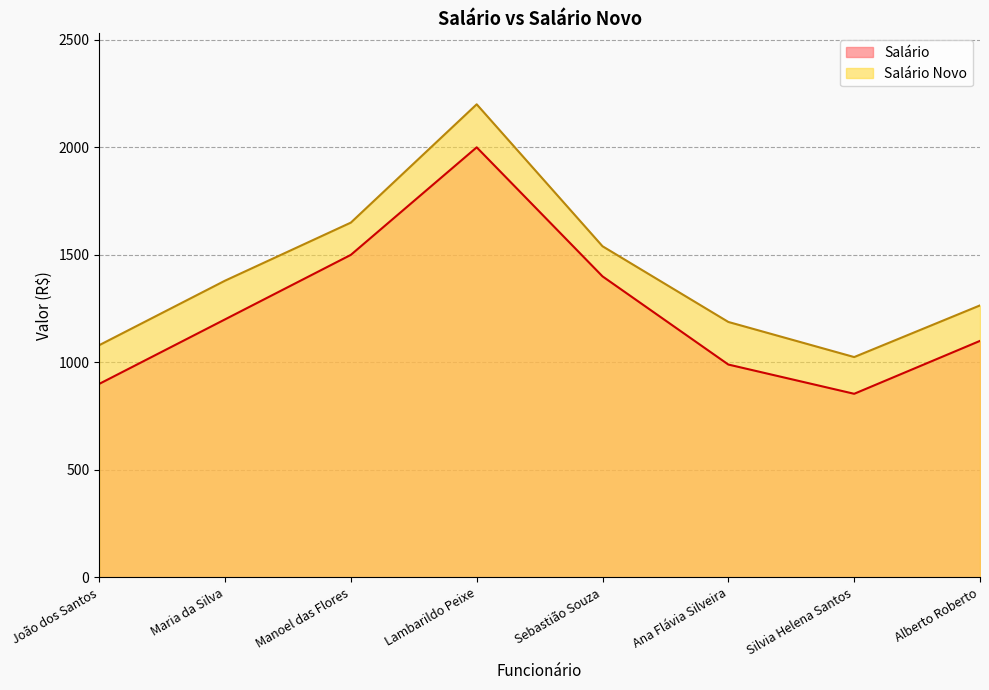

Rank the series at Maria da Silva from lowest to highest value.

Salário, Salário Novo